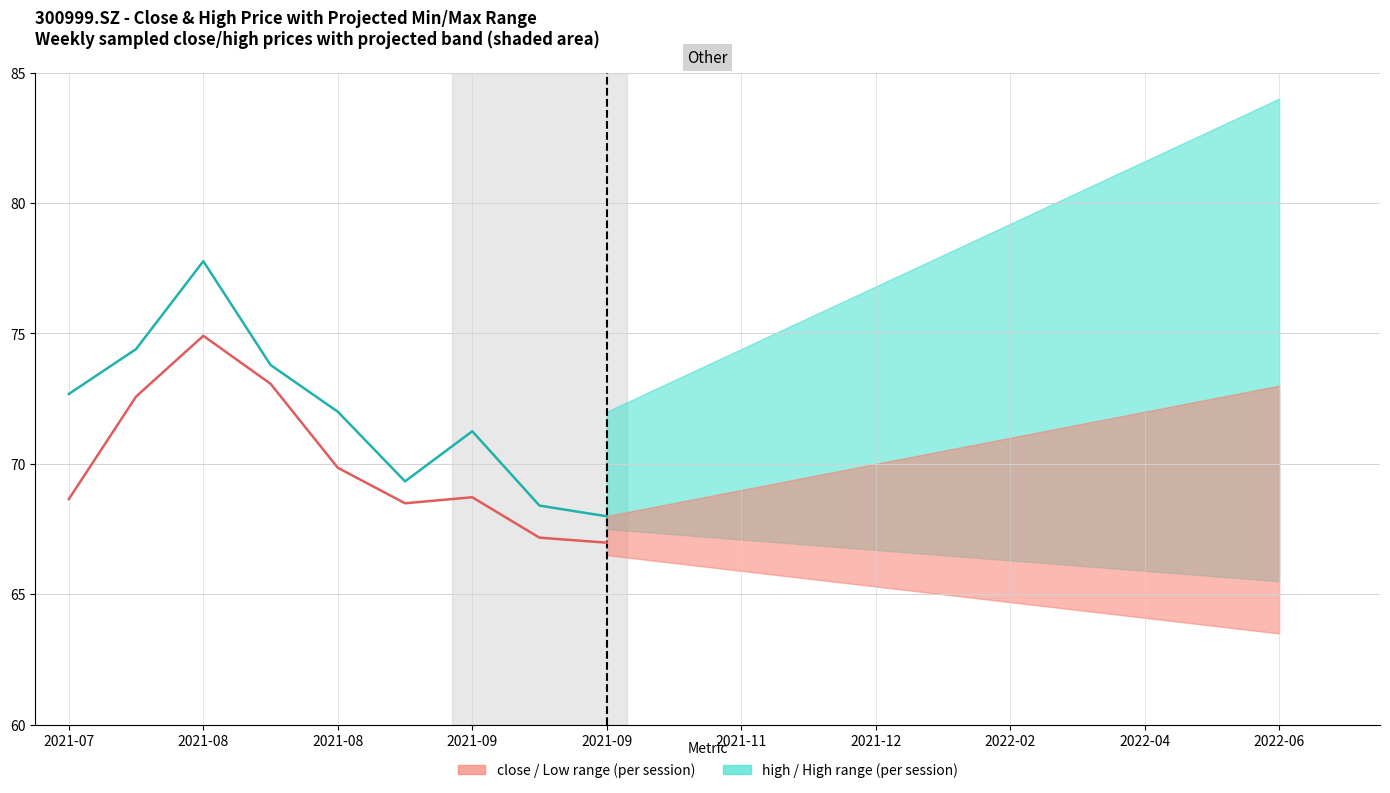

Is it true that close equals 24.8 at 2021-08?

False